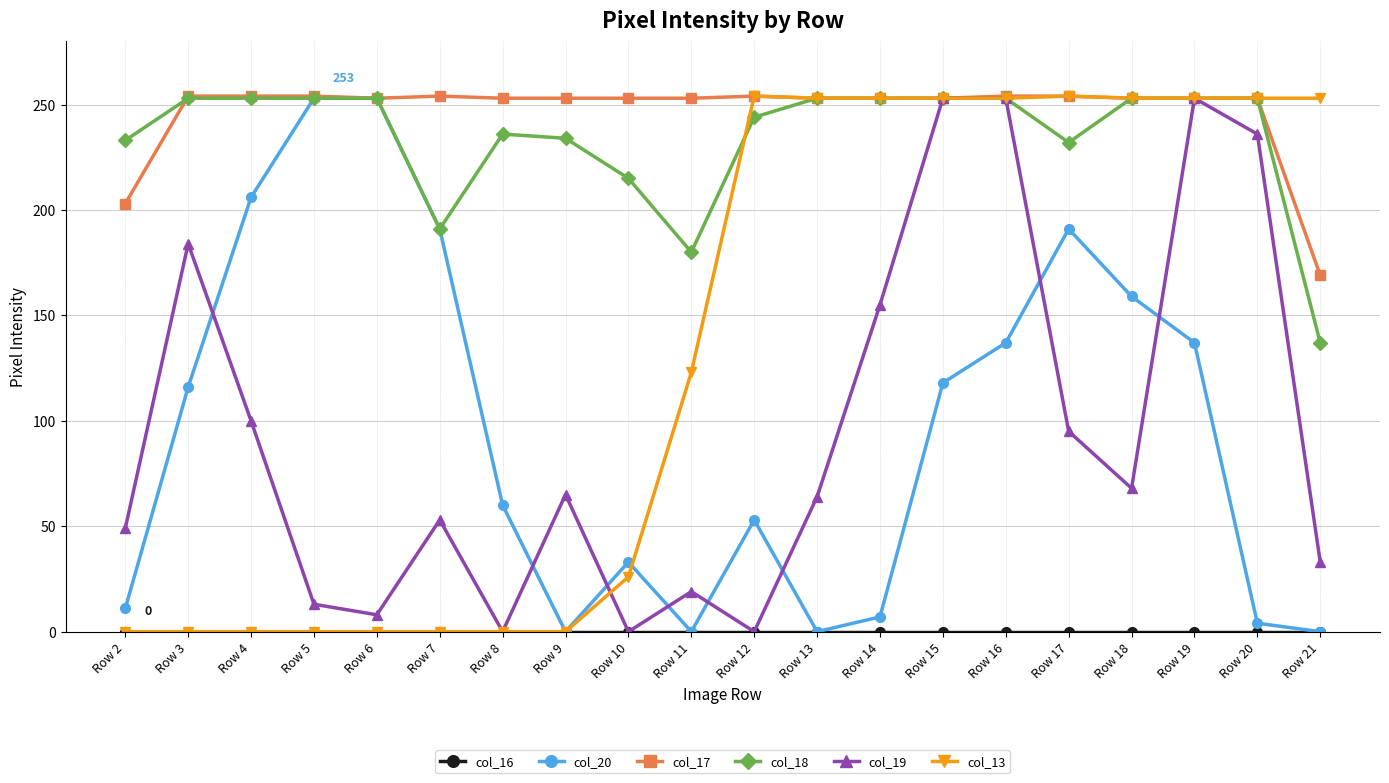

The value of col_20 at Row 20 is 4. True or false?

True